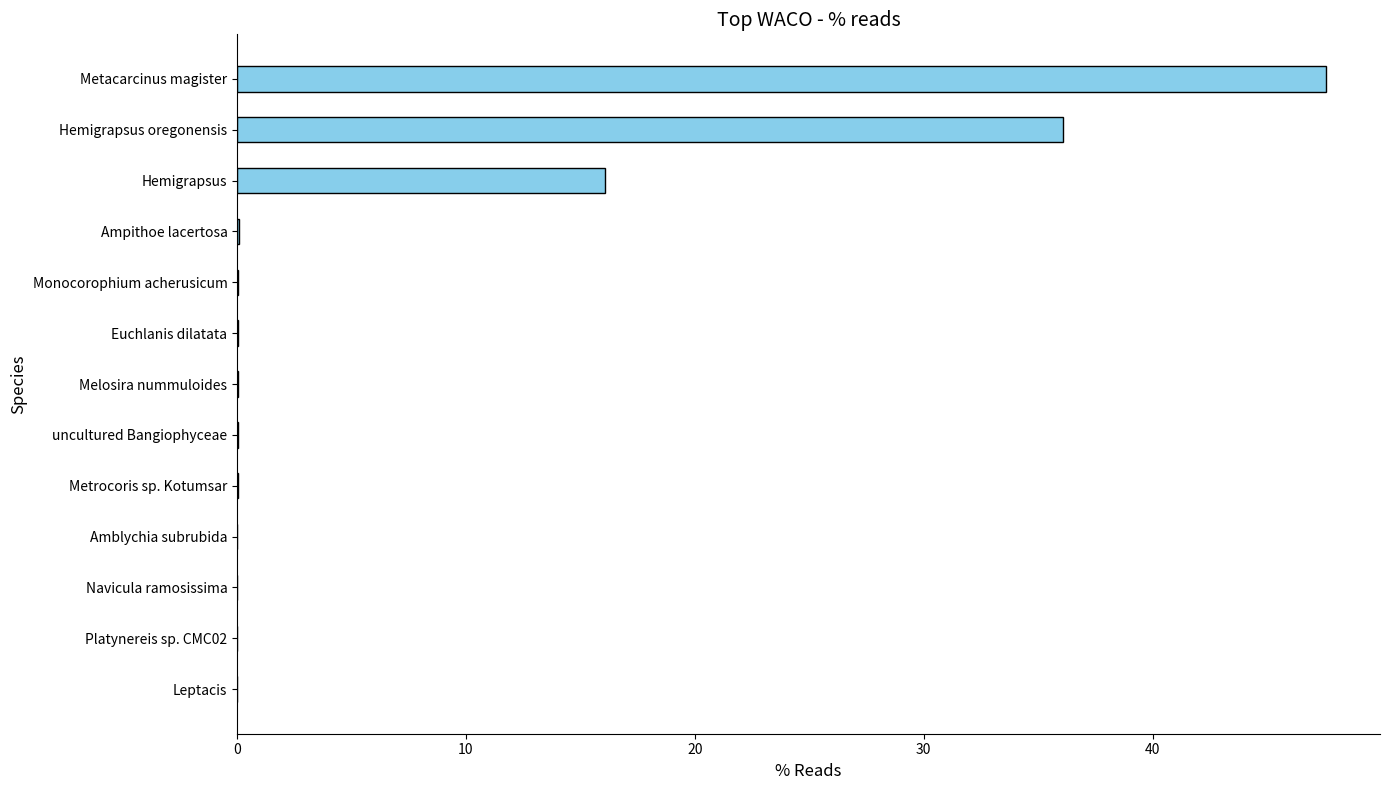

Are the bars horizontal?

Yes